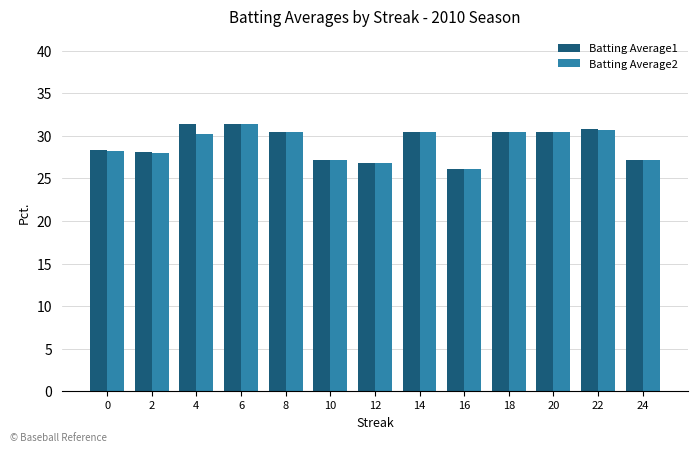

Are the bars grouped side by side (vs. stacked)?

Yes